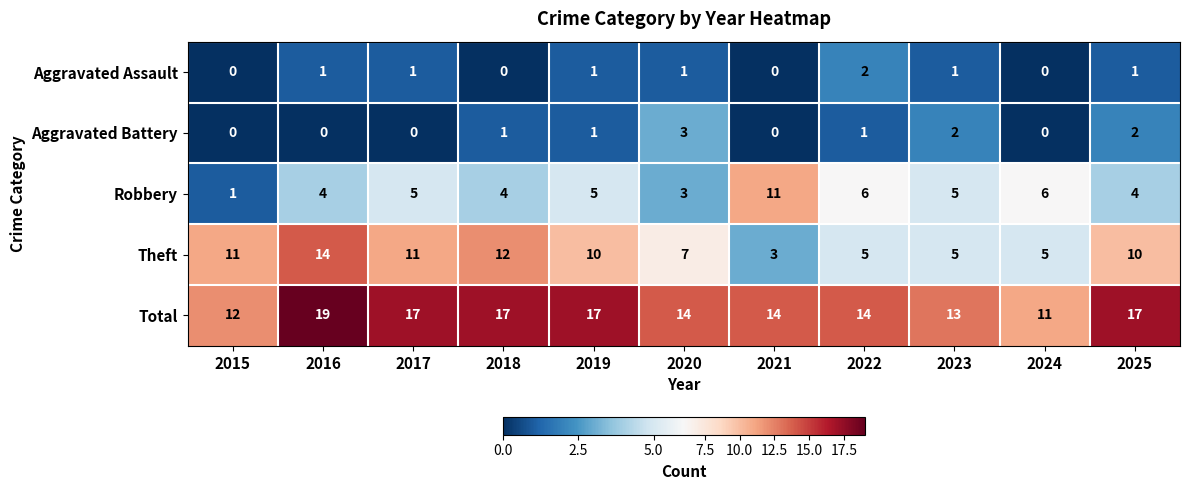

Which series has the largest range (max minus min)?

Theft